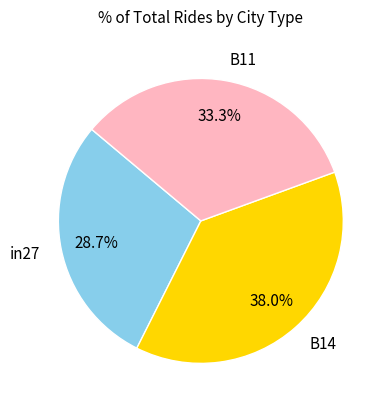

To the nearest percent, what is the average slice percentage?

33%